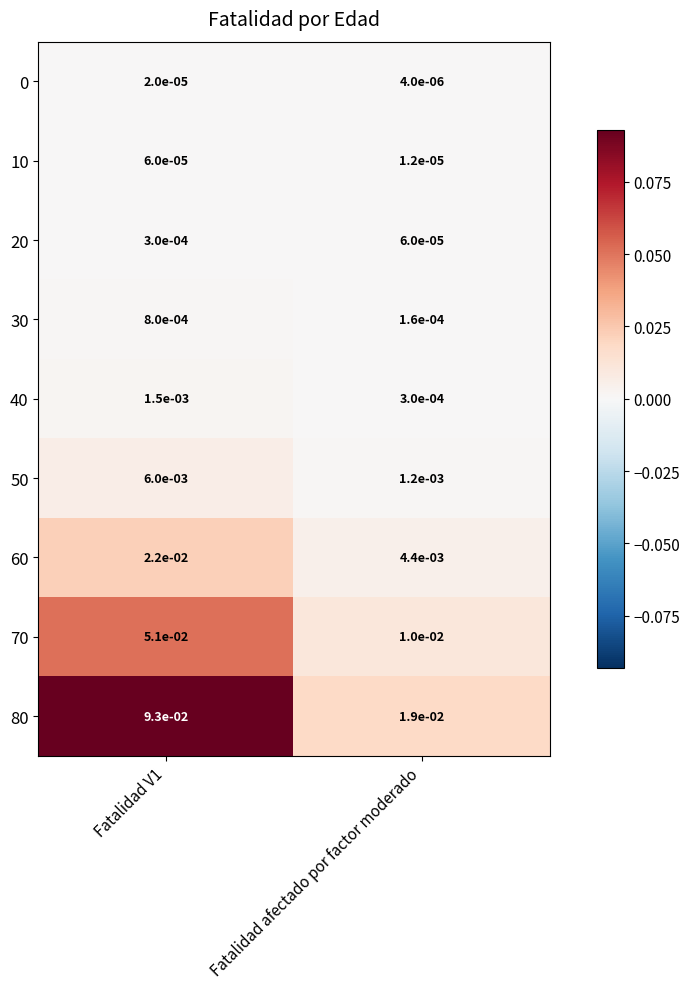

At which label is 0 closest to 0?

Fatalidad afectado por factor moderado